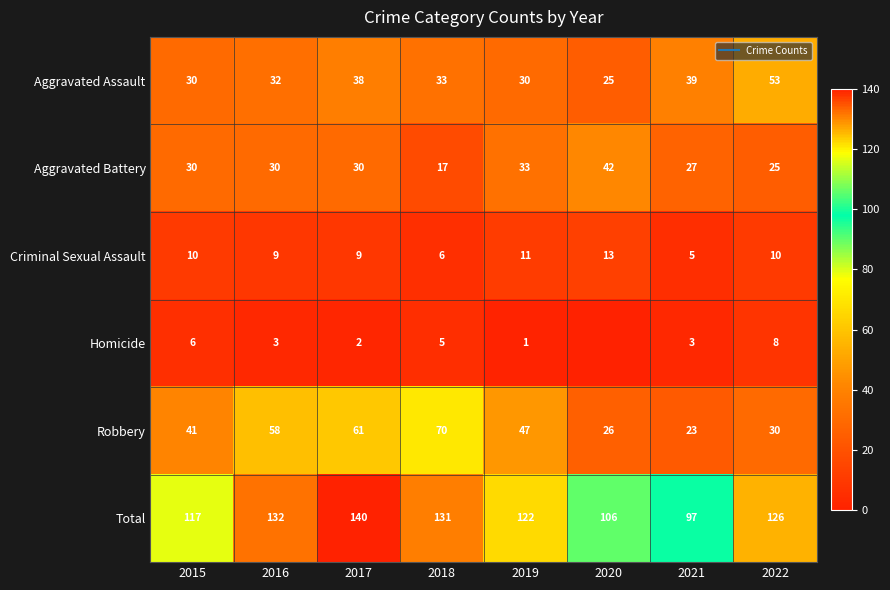

Between 2019 and 2018, which is larger?

2018